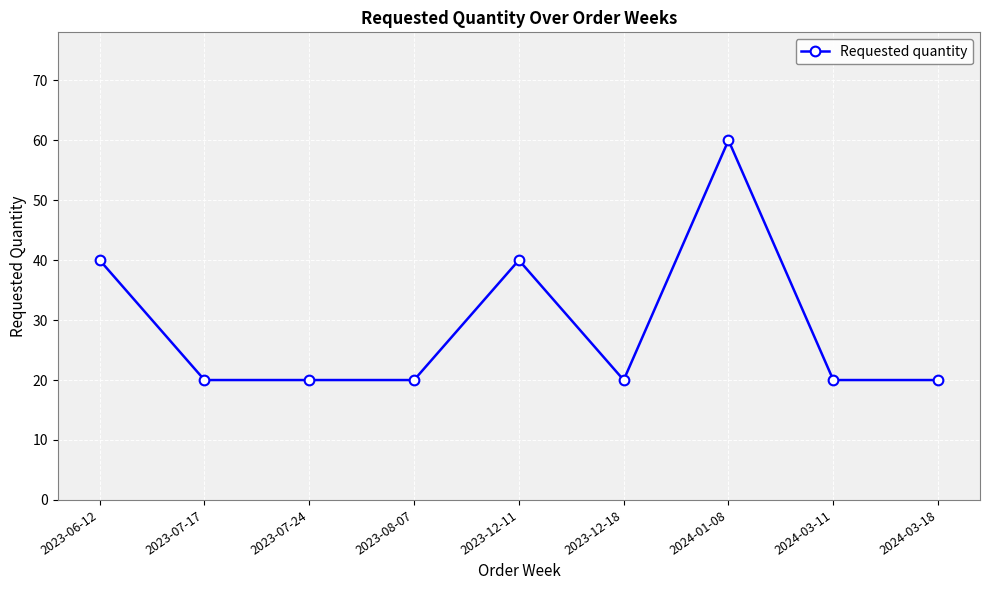

What is the label of the 2nd point from the left?

2023-07-17